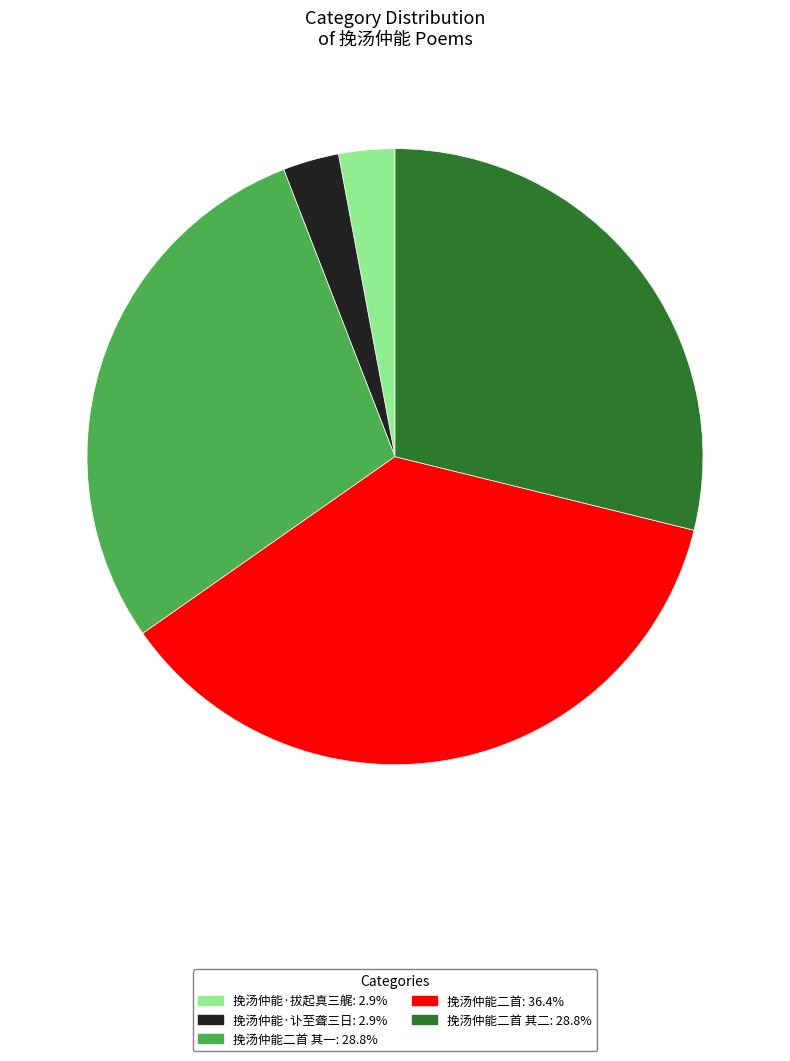

How many segments does this pie chart have?

5